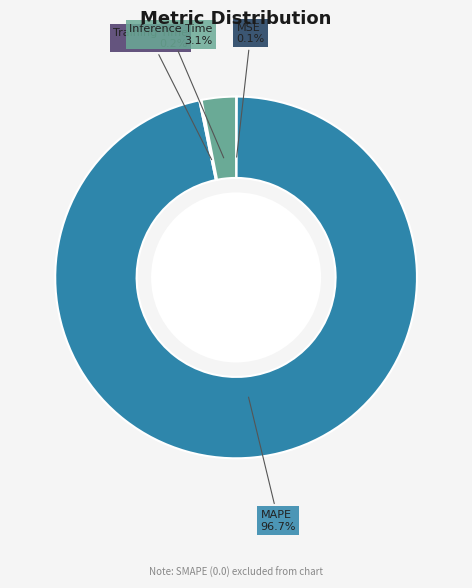

Is there a majority slice in this chart?

Yes